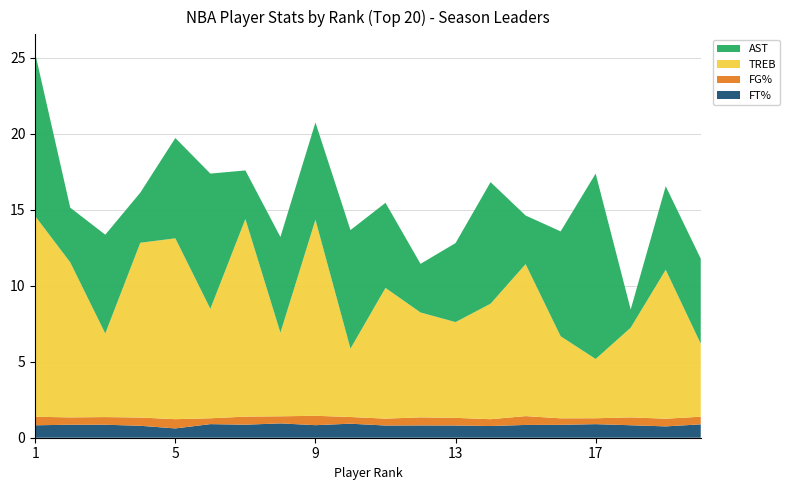

Reading right to left, list all the values displayed in this chart.

FT%: 20=0.9	19=0.7	18=0.8	17=0.9	16=0.8	15=0.8	14=0.8	13=0.8	12=0.8	11=0.8	10=0.9	9=0.8	8=0.9	7=0.9	6=0.9	5=0.6	4=0.8	3=0.9	2=0.9	1=0.8
FG%: 20=0.5	19=0.5	18=0.5	17=0.4	16=0.4	15=0.6	14=0.4	13=0.5	12=0.5	11=0.5	10=0.4	9=0.6	8=0.5	7=0.5	6=0.4	5=0.6	4=0.5	3=0.5	2=0.5	1=0.6
TREB: 20=4.8	19=9.8	18=5.9	17=3.9	16=5.4	15=10.0	14=7.6	13=6.3	12=6.9	11=8.6	10=4.5	9=12.9	8=5.5	7=13.0	6=7.2	5=11.9	4=11.5	3=5.5	2=10.2	1=13.2
AST: 20=5.6	19=5.5	18=1.2	17=12.2	16=6.9	15=3.2	14=8.0	13=5.2	12=3.2	11=5.6	10=7.8	9=6.4	8=6.3	7=3.2	6=8.9	5=6.6	4=3.3	3=6.5	2=3.6	1=10.7